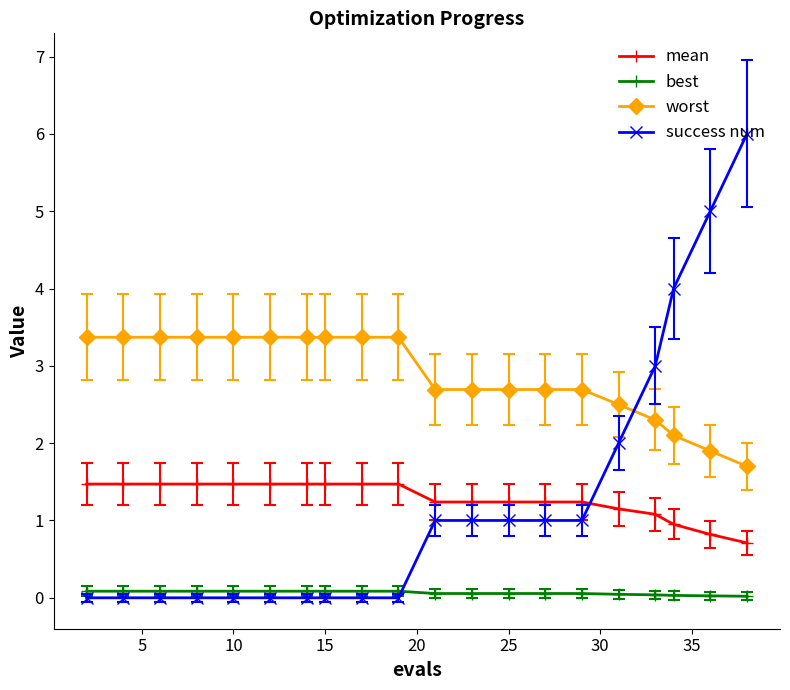

Which series has the widest spread of values?

success num